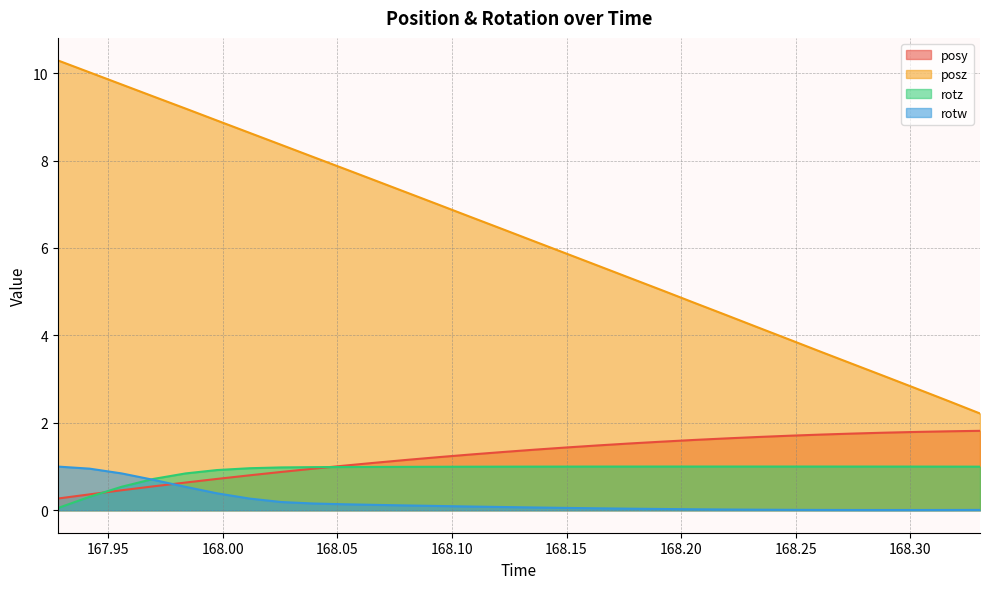

At how many categories does at least one series exceed 7?

12